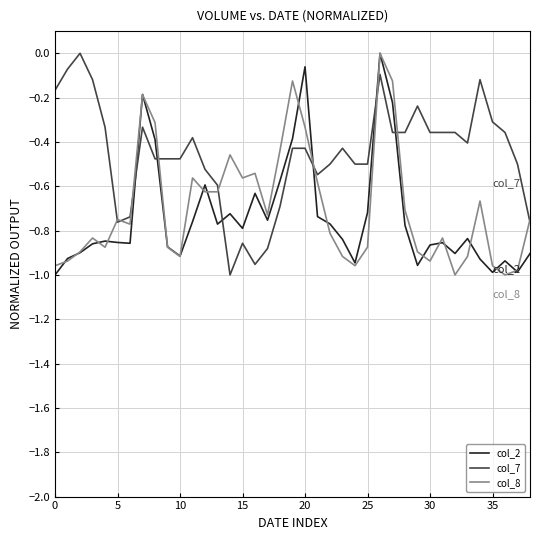

Which series has the largest total across all categories?

col_7